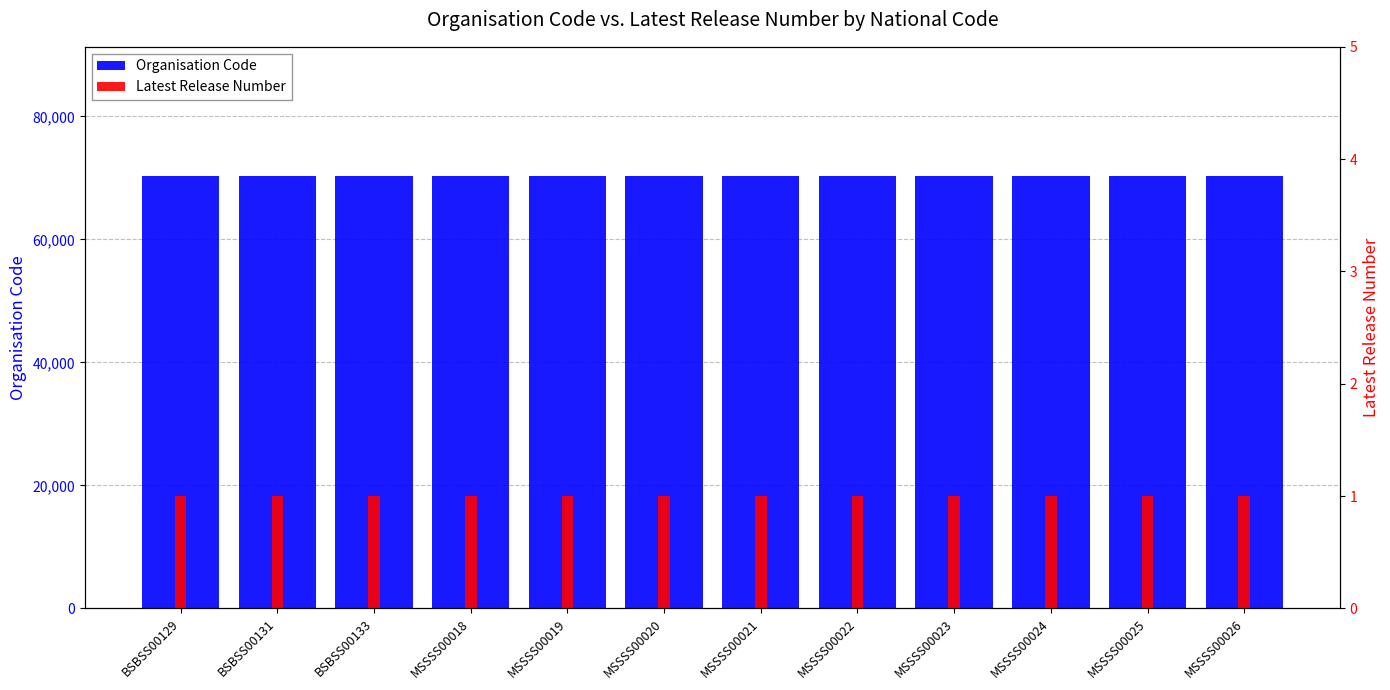

How many groups of bars are there?

12